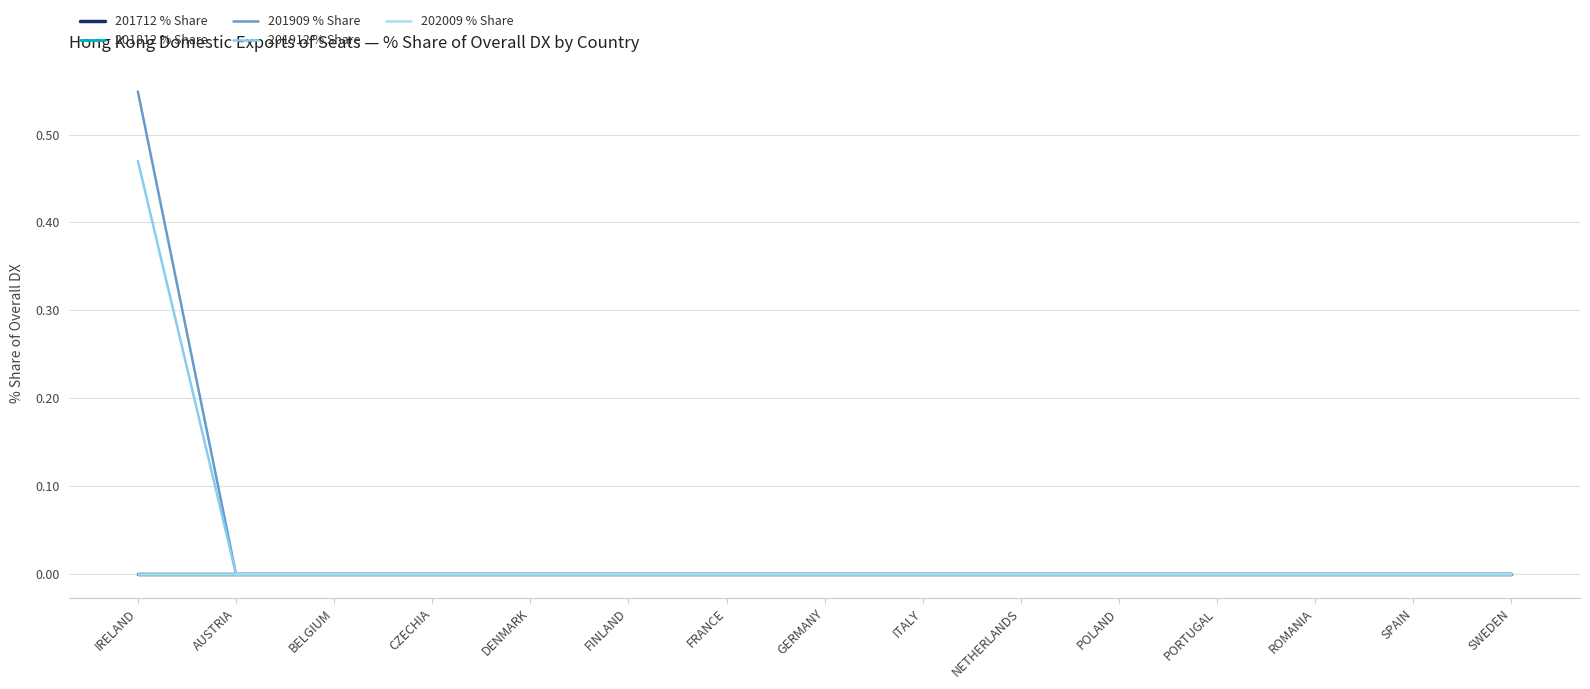

Is this an area chart (filled region under the line)?

No